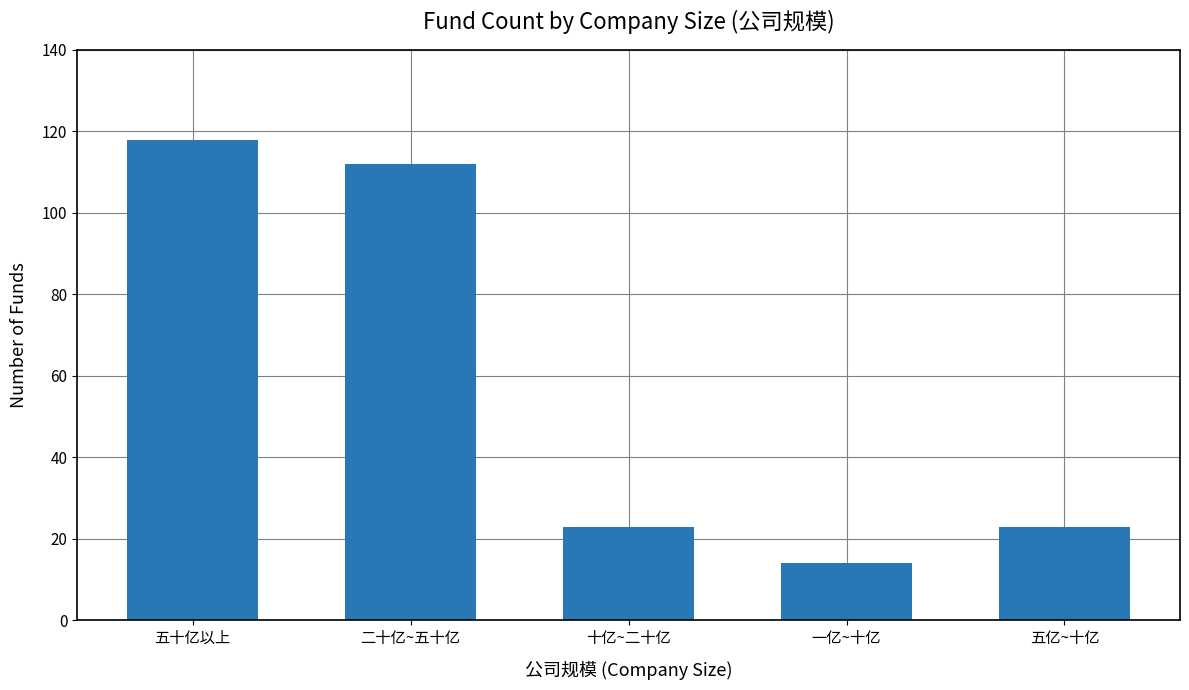

What is the maximum value shown in the chart?

118